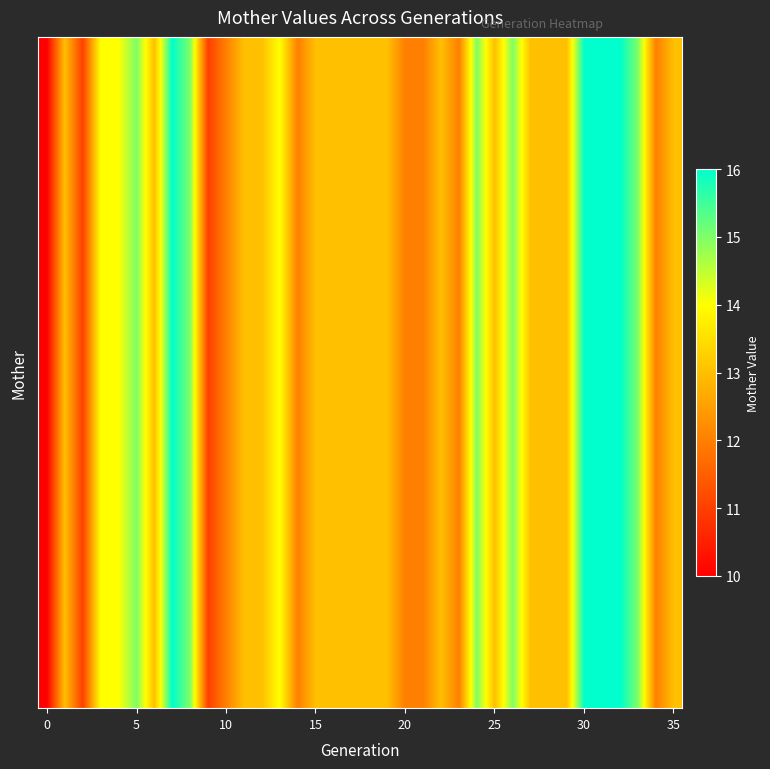

How many distinct data groups are displayed?

36